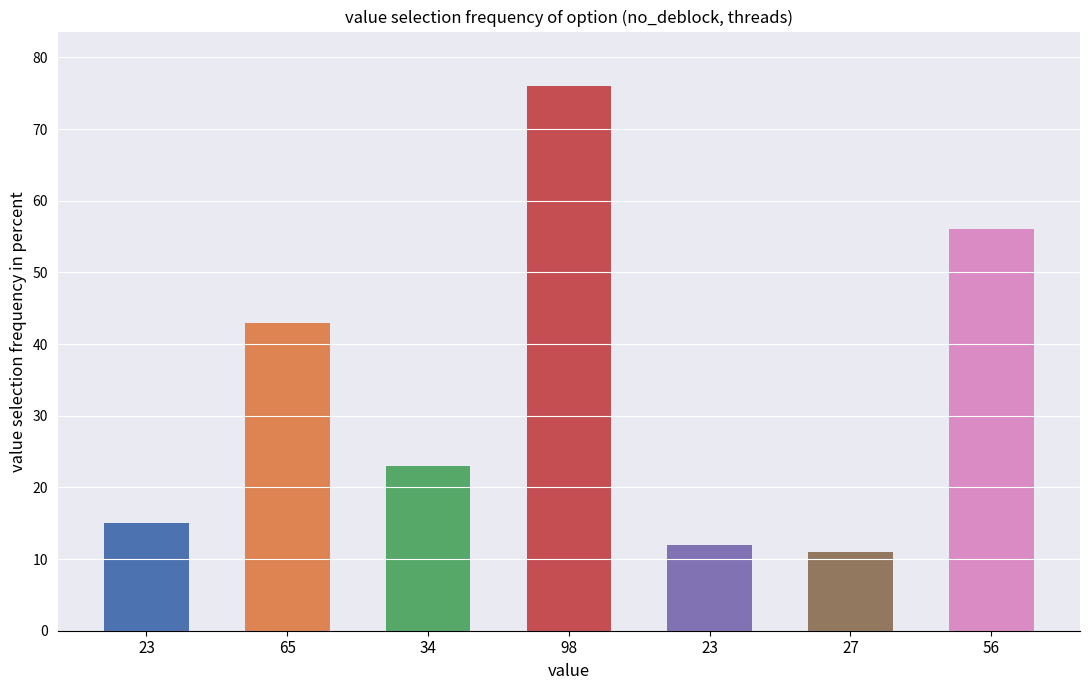

The chart shows a value of 21 at 65. True or false?

False